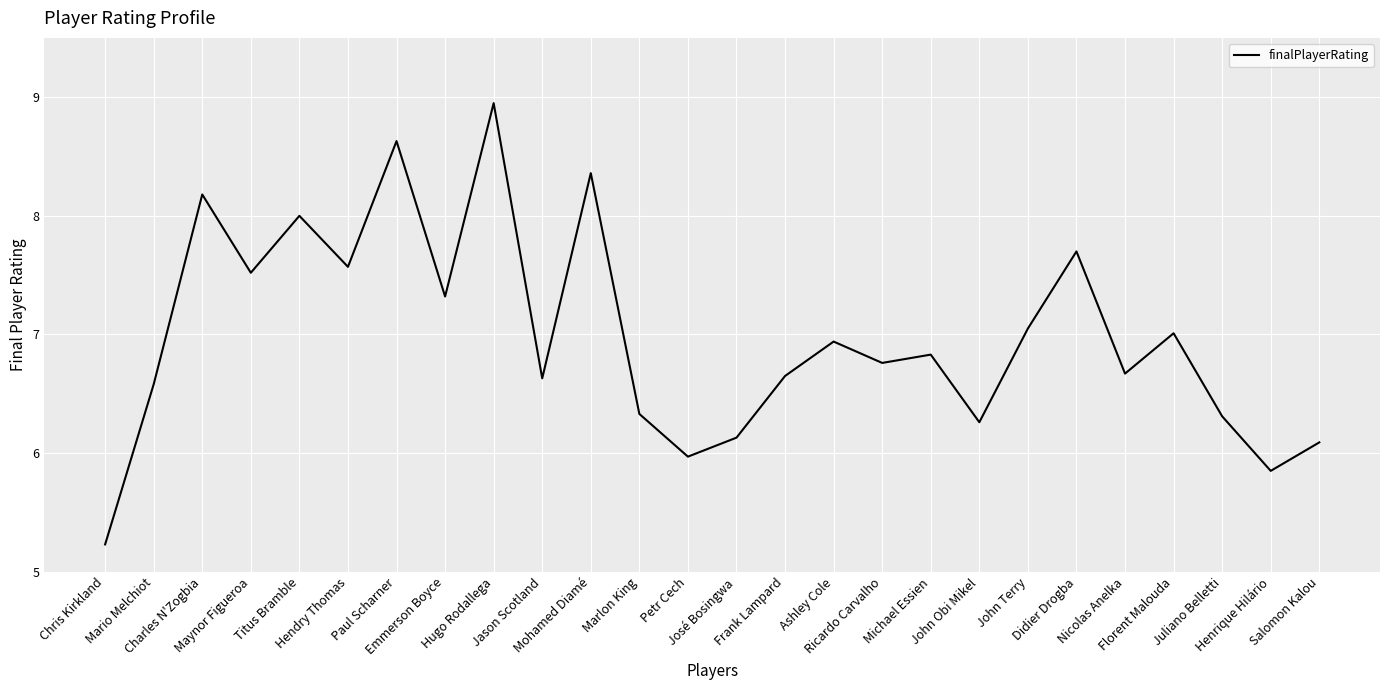

What is the minimum value shown in the chart?

5.2